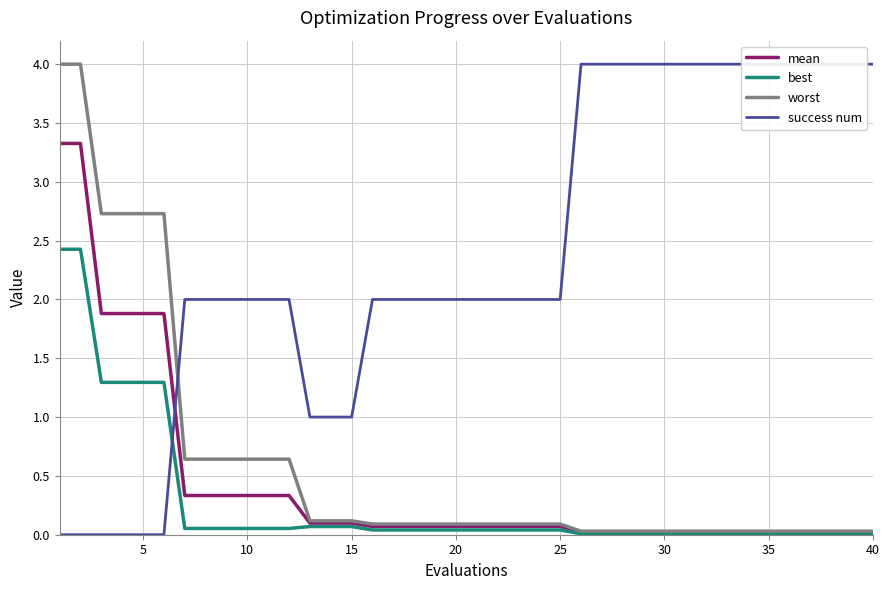

True or false: worst has more than 1 points higher than both neighbors.

False